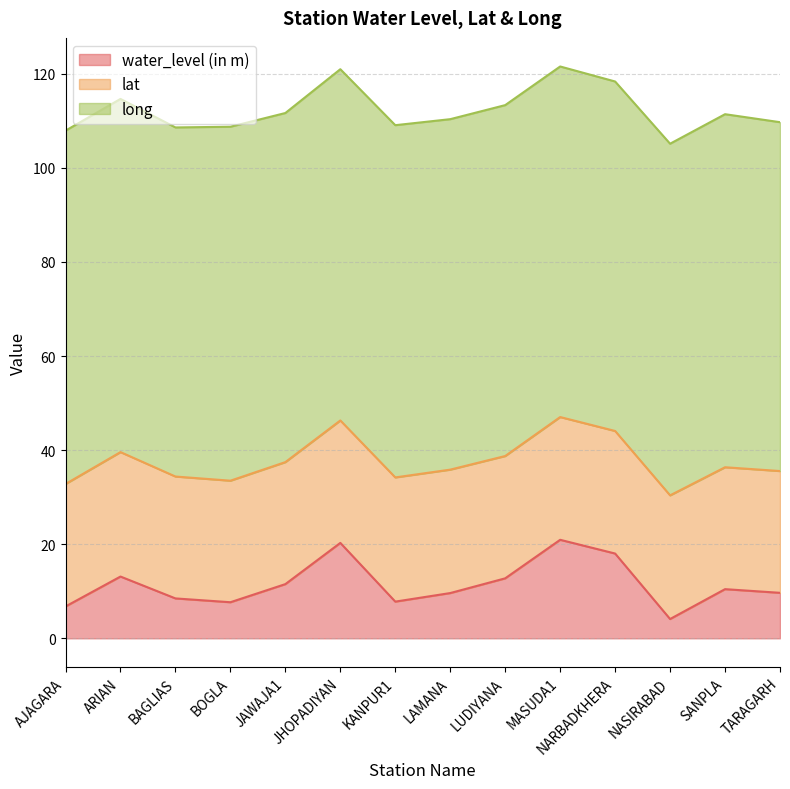

What is the minimum value shown in the chart?

4.1